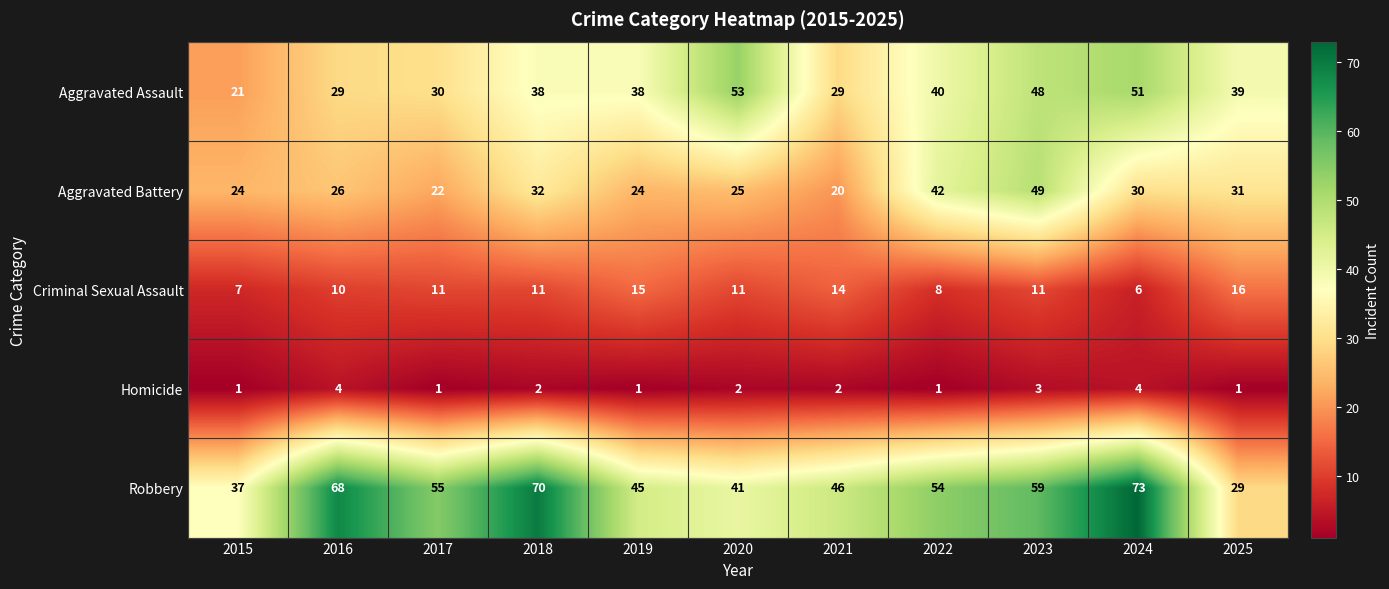

What is the difference between the maximum and minimum values in the Robbery series?

44